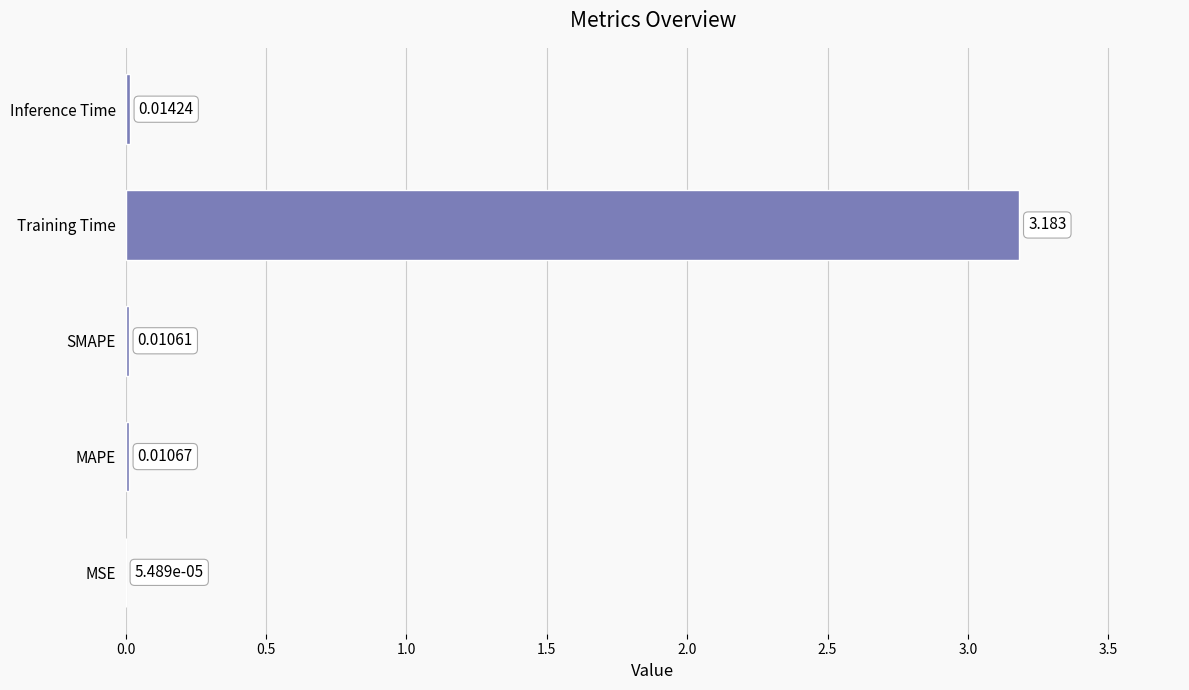

At which category does the chart reach its peak across all series?

Training Time